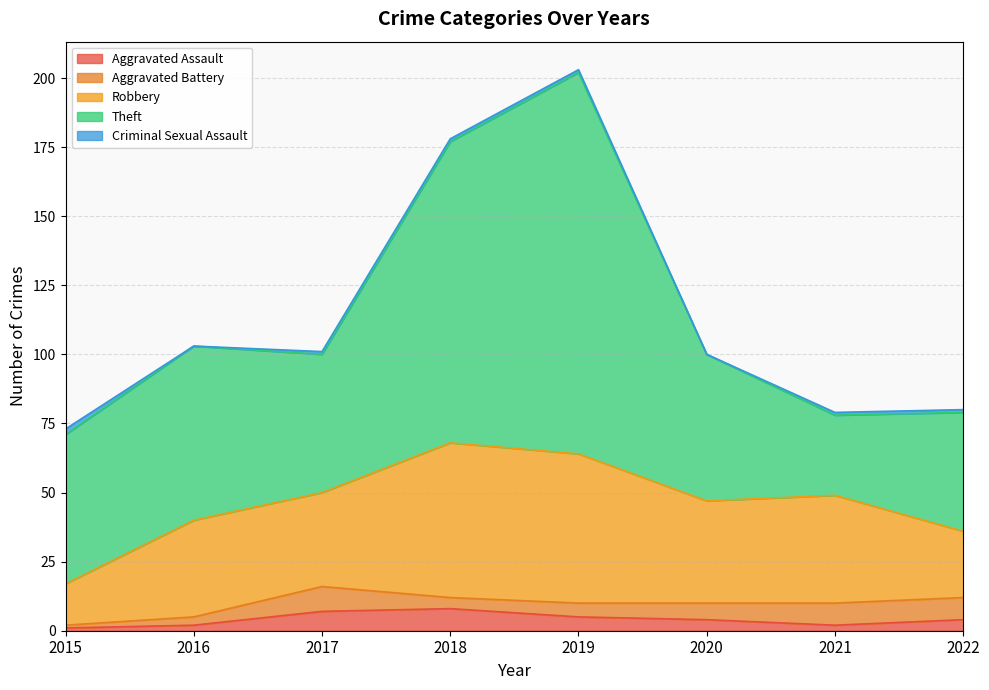

What is the spread (max minus min) of values at 2017?

49